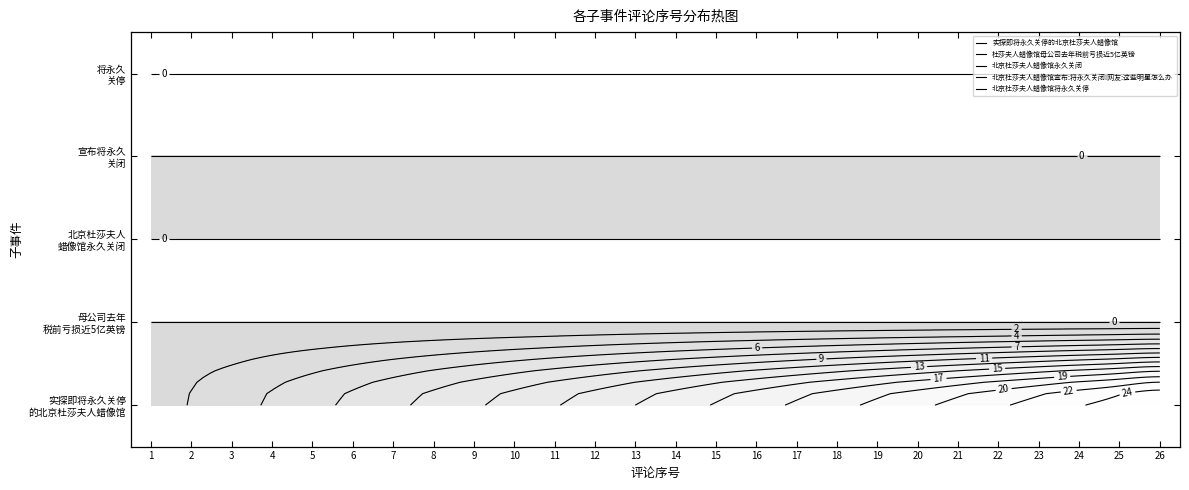

The value of 北京杜莎夫人蜡像馆宣布:将永久关闭!网友:这些明星怎么办 at 23 is 0. True or false?

True